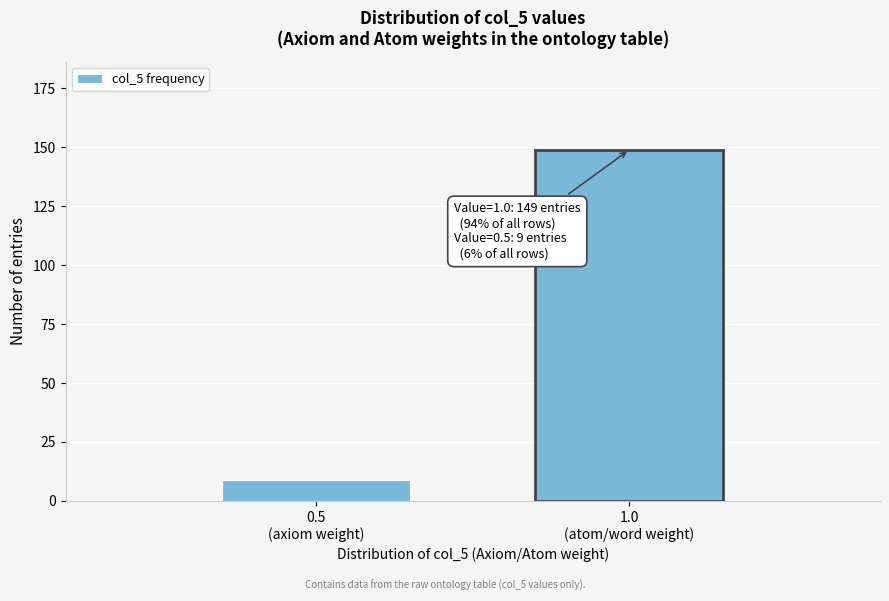

Reading right to left, list all the values displayed in this chart.

149	9